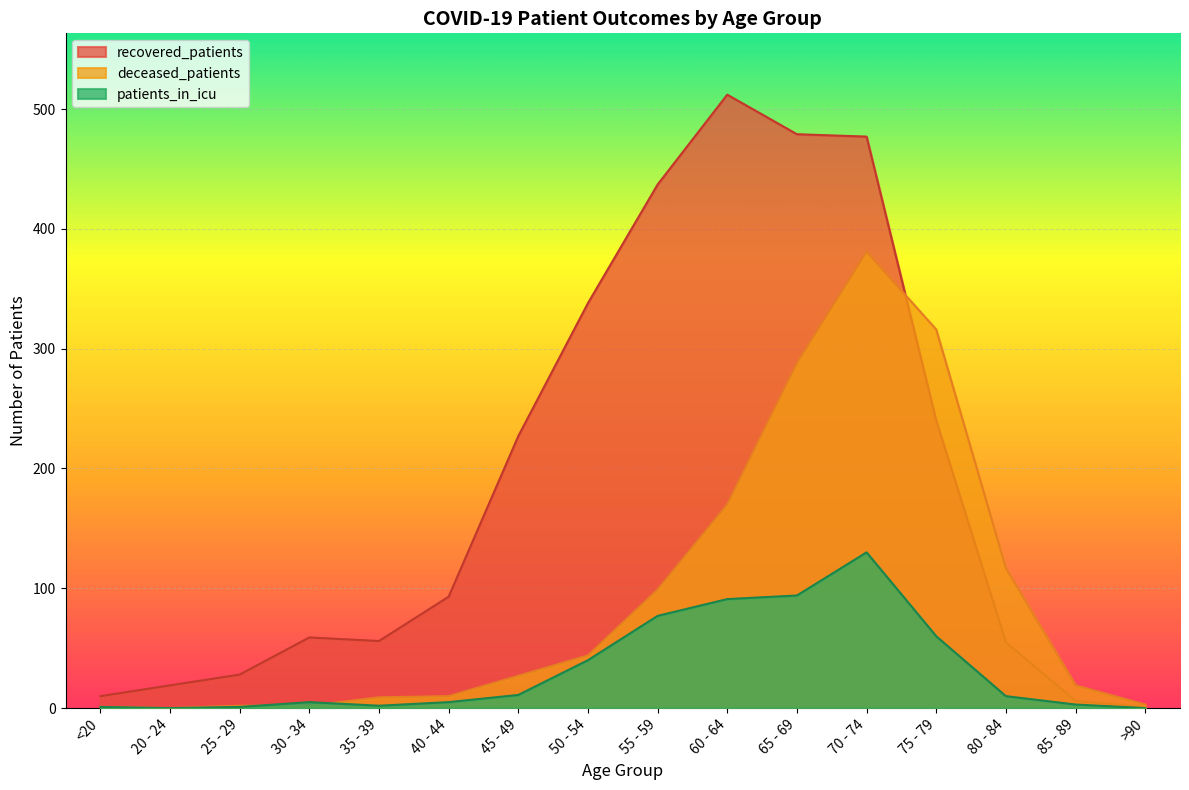

Where is the first local maximum for patients_in_icu?

30 - 34